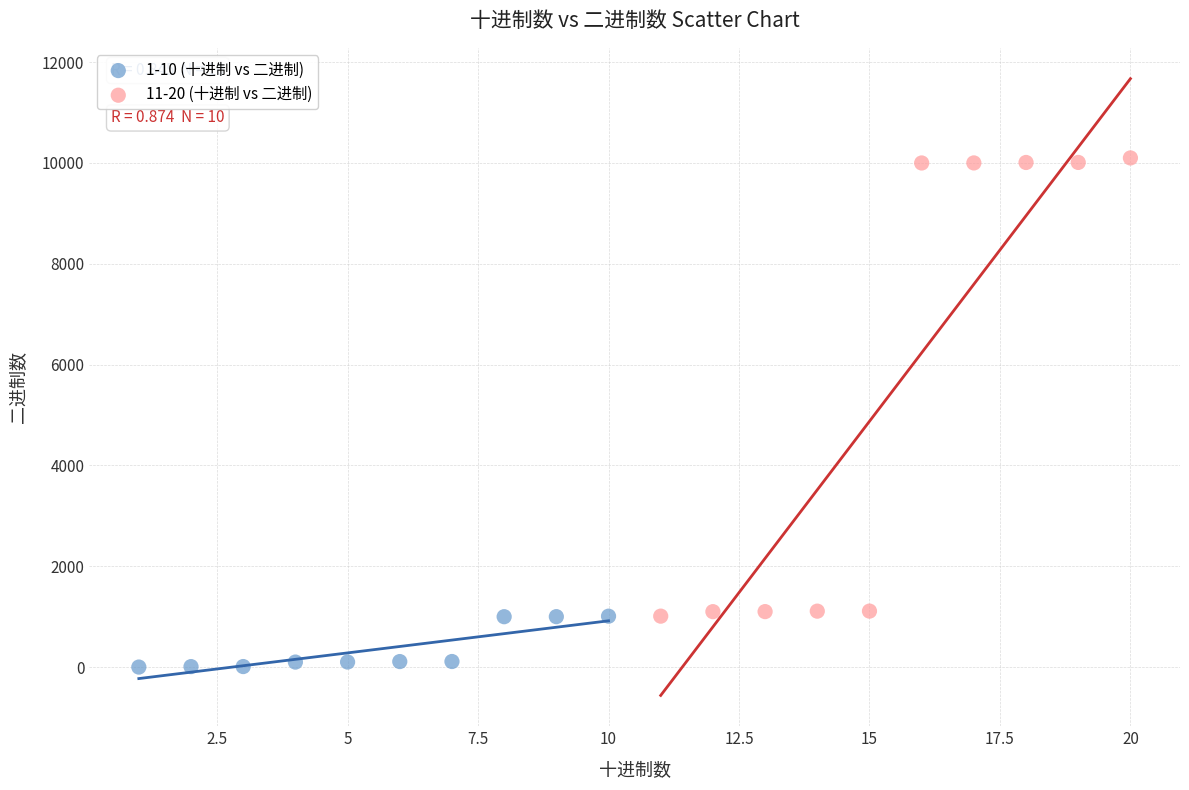

What are all the series names shown in the legend?

1-10 (十进制 vs 二进制), 11-20 (十进制 vs 二进制)